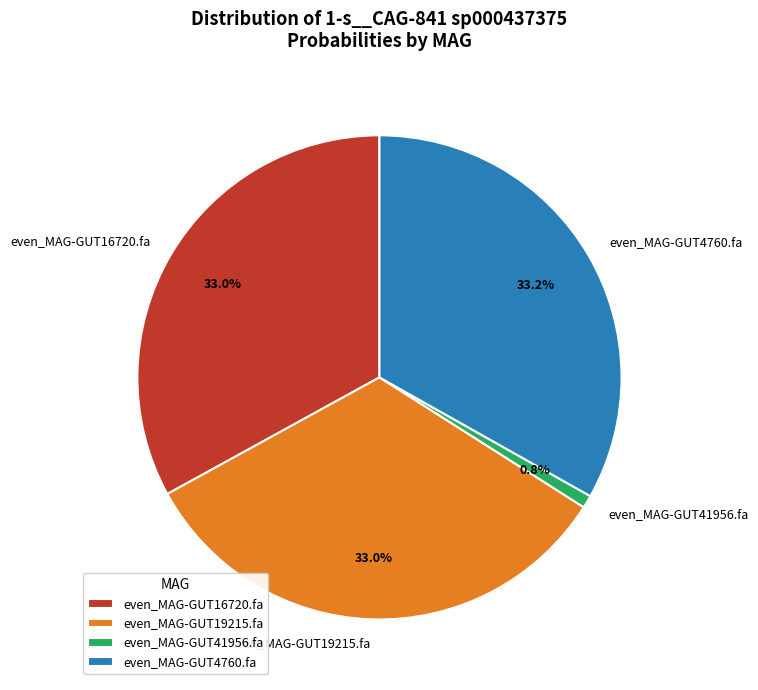

What is the total percentage of even_MAG-GUT19215.fa and even_MAG-GUT41956.fa?

33.8%